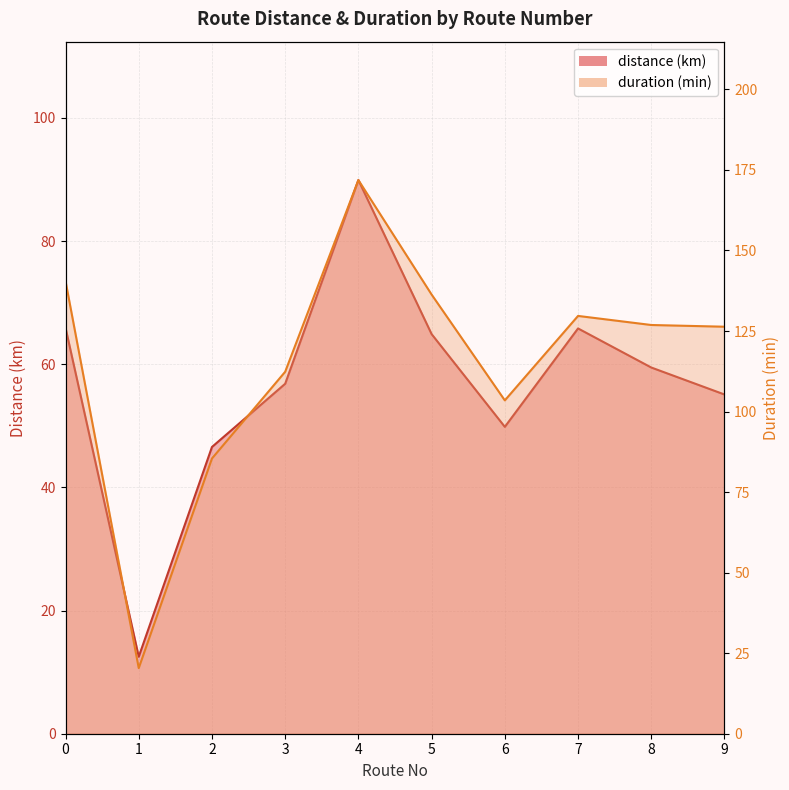

In distance (km), how many points are higher than both neighbors (excluding endpoints)?

2